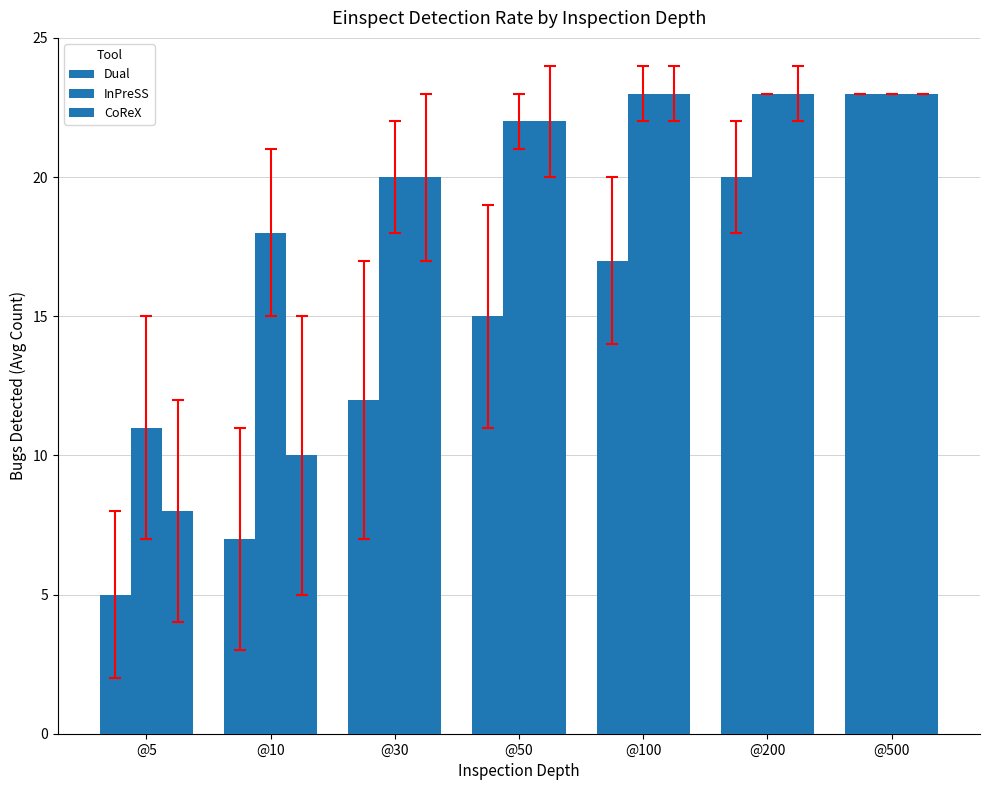

How many values in the Dual series are below 15?

3